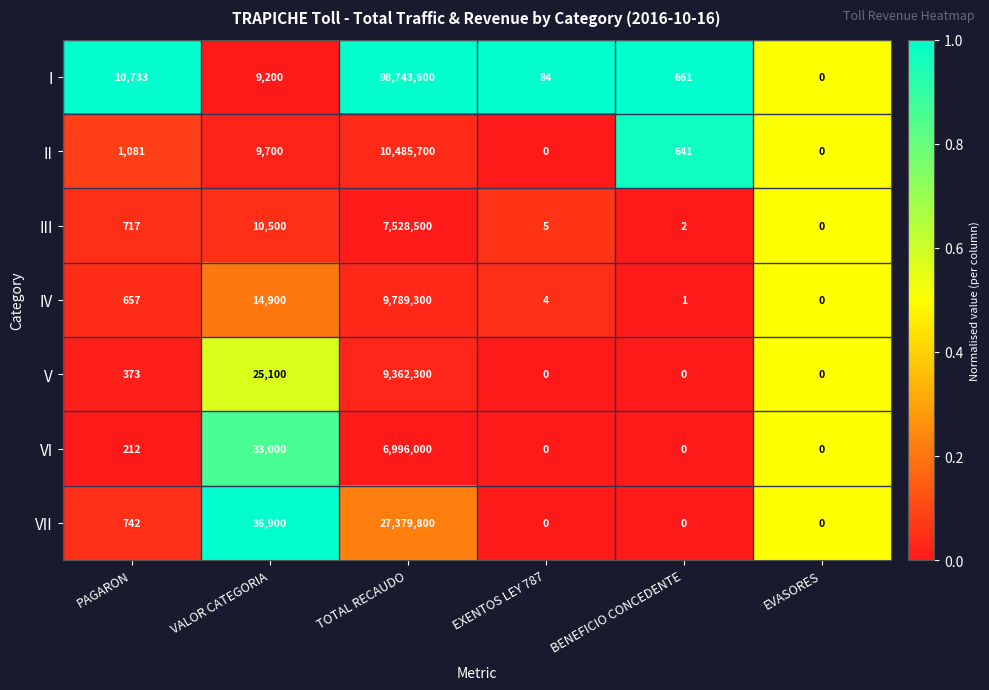

Is the value of III at EXENTOS LEY 787 greater than the value of IV at EXENTOS LEY 787?

Yes